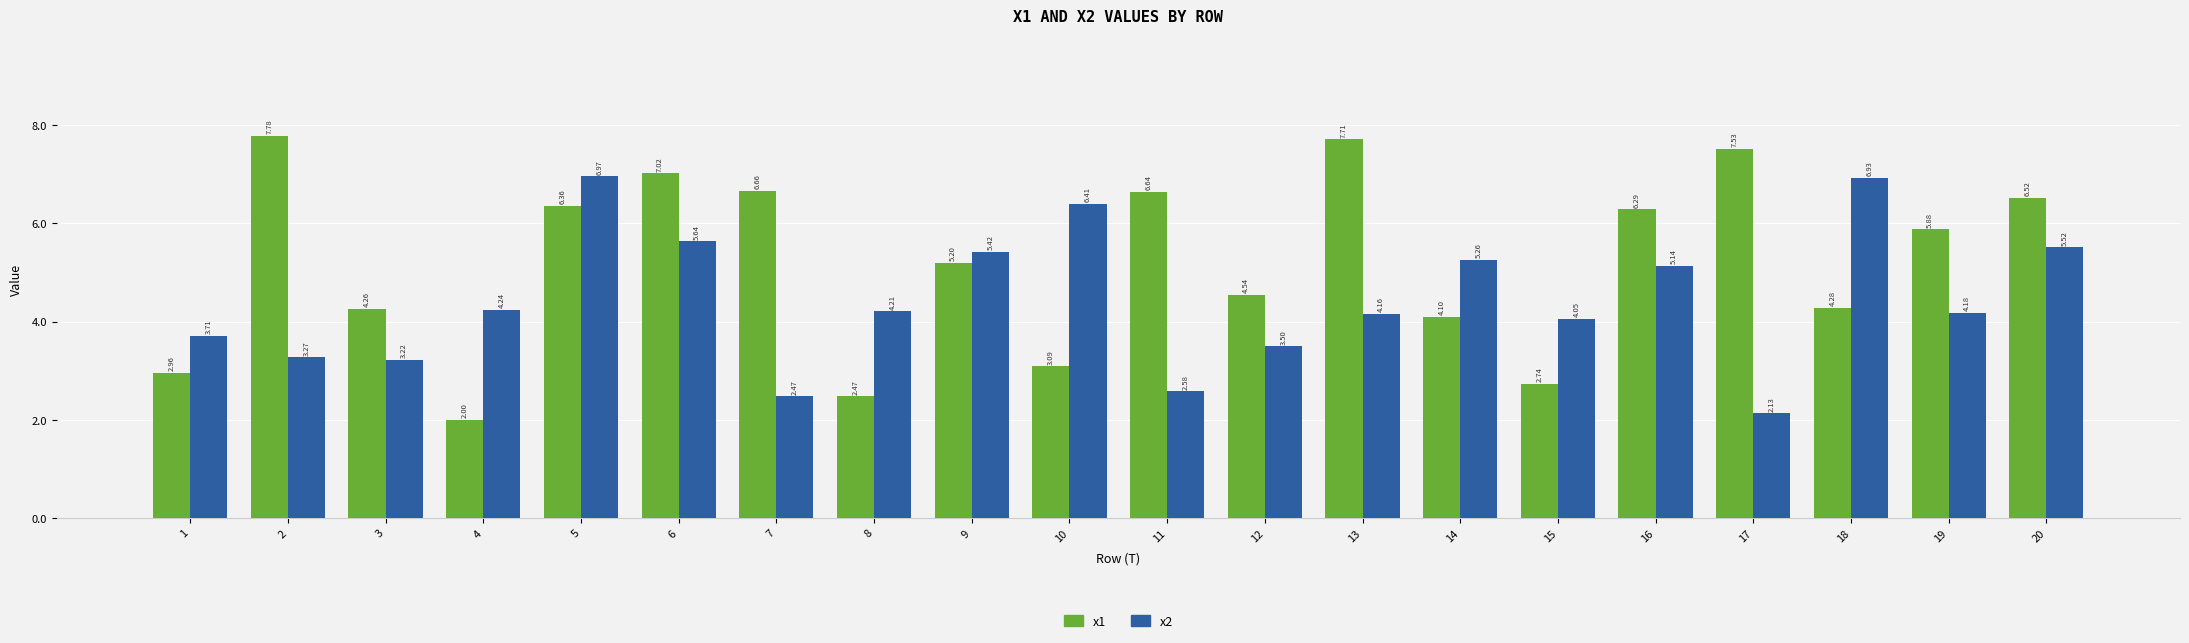

List the series in order of their overall mean, highest first.

x1, x2